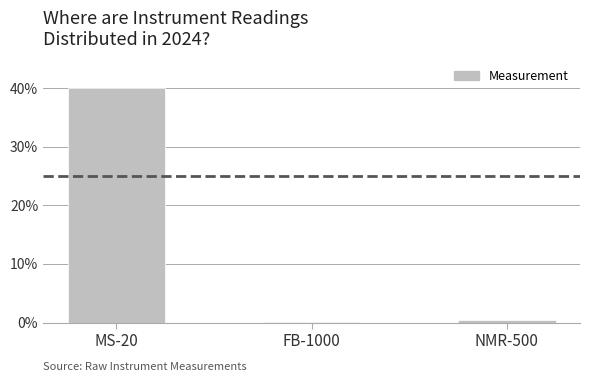

What is the change in value from MS-20 to FB-1000?

-40.0